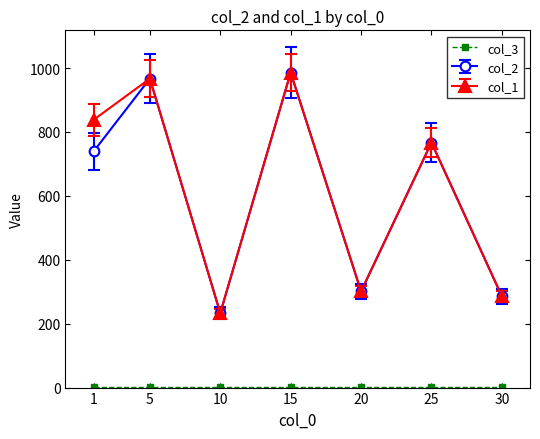

True or false: col_1 has more than 0 points higher than both neighbors.

True